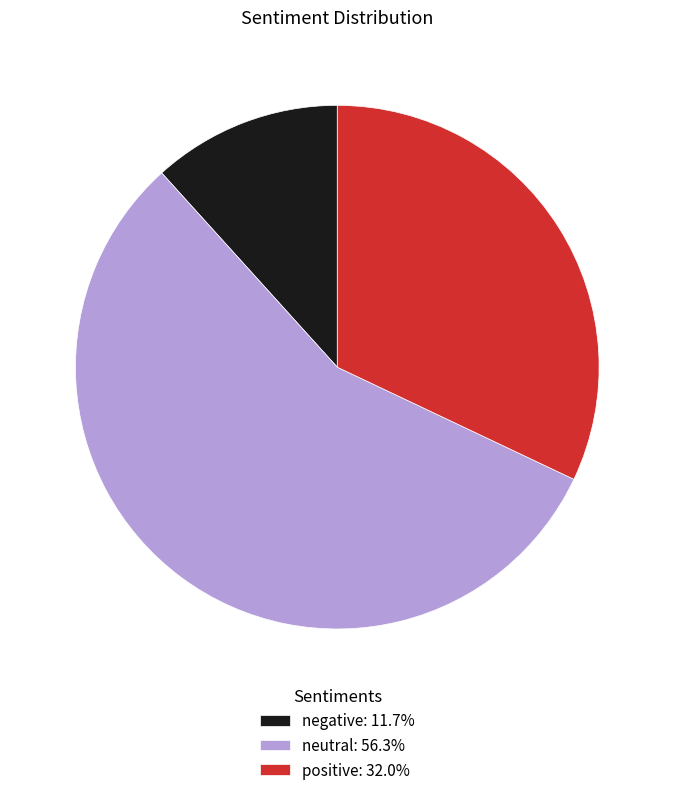

What is the largest slice in the pie chart?

neutral